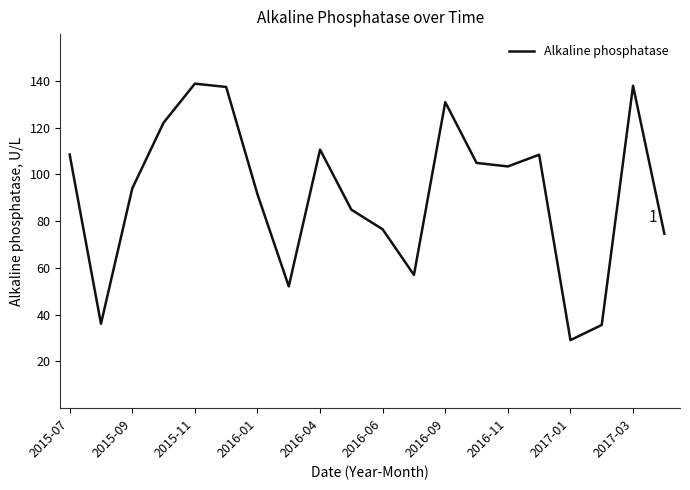

What is the minimum value shown in the chart?

29.1